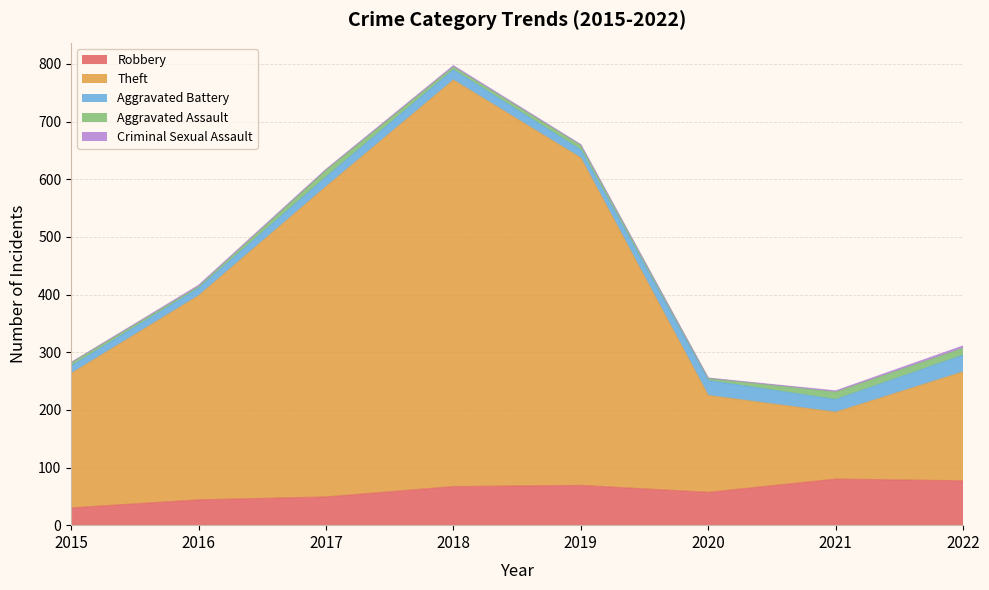

Is the value of Theft at 2019 greater than the value of Aggravated Assault at 2019?

Yes